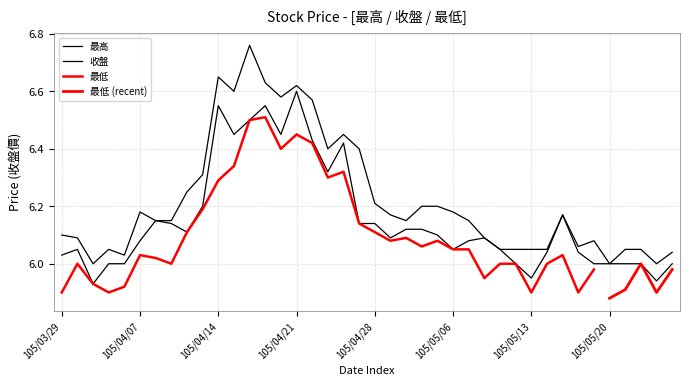

True or false: 最高 and 收盤 cross at least once.

False